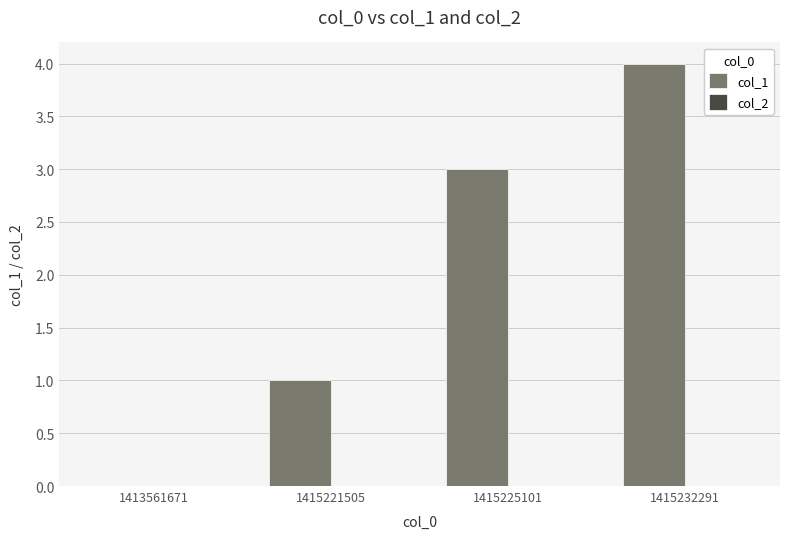

What is the change in value from 1413561671 to 1415225101?

+3